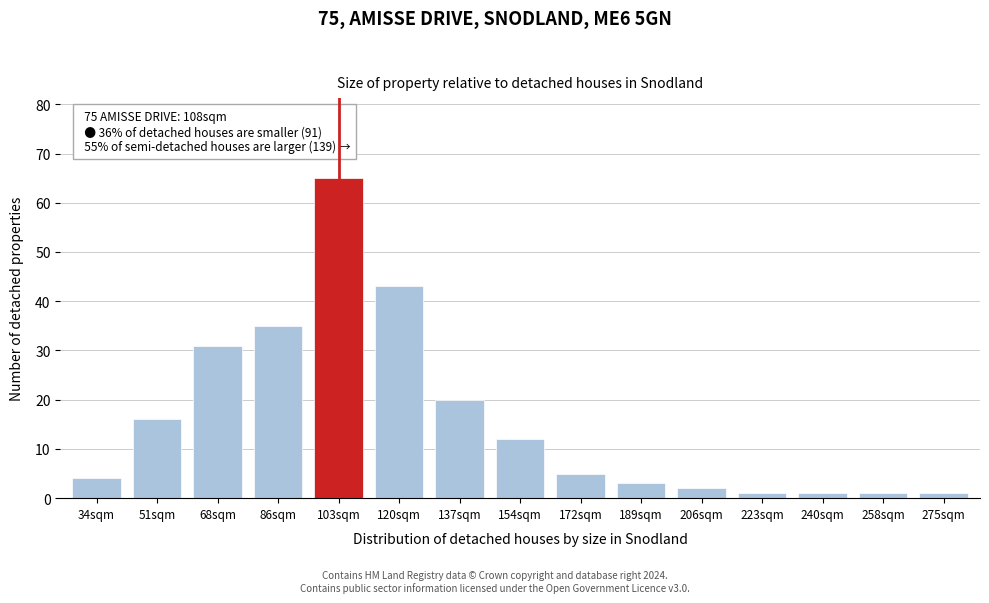

Reading right to left, list all the values displayed in this chart.

275sqm=1	258sqm=1	240sqm=1	223sqm=1	206sqm=2	189sqm=3	172sqm=5	154sqm=12	137sqm=20	120sqm=43	103sqm=65	86sqm=35	68sqm=31	51sqm=16	34sqm=4